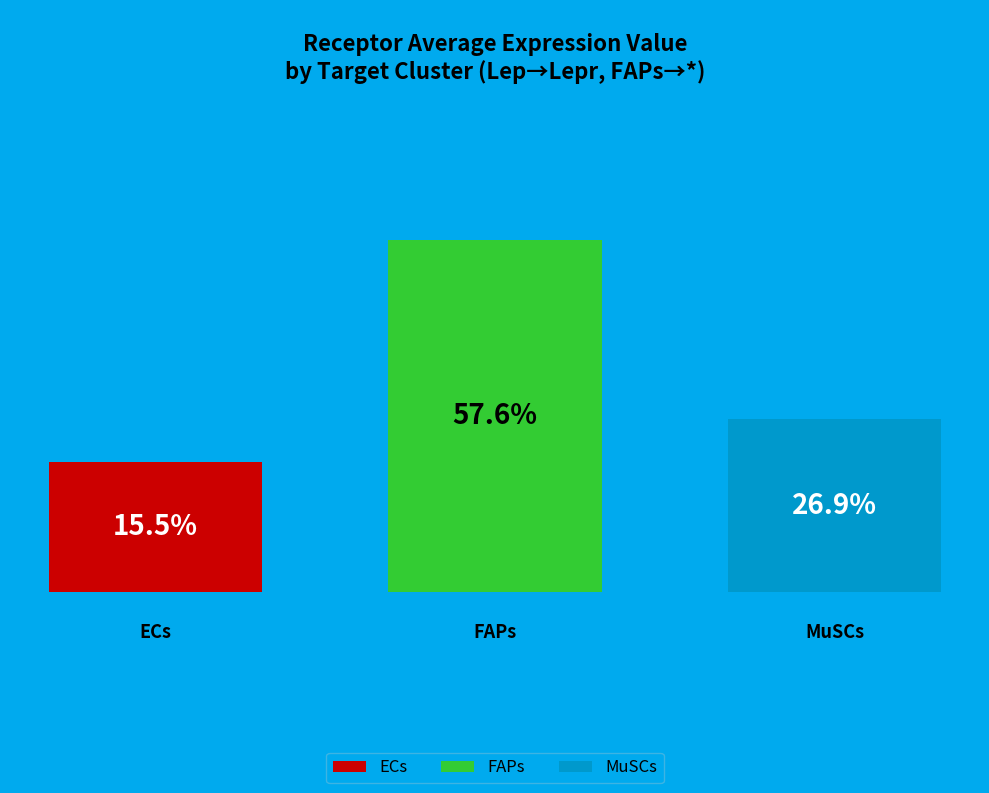

Does any single category account for the majority?

Yes